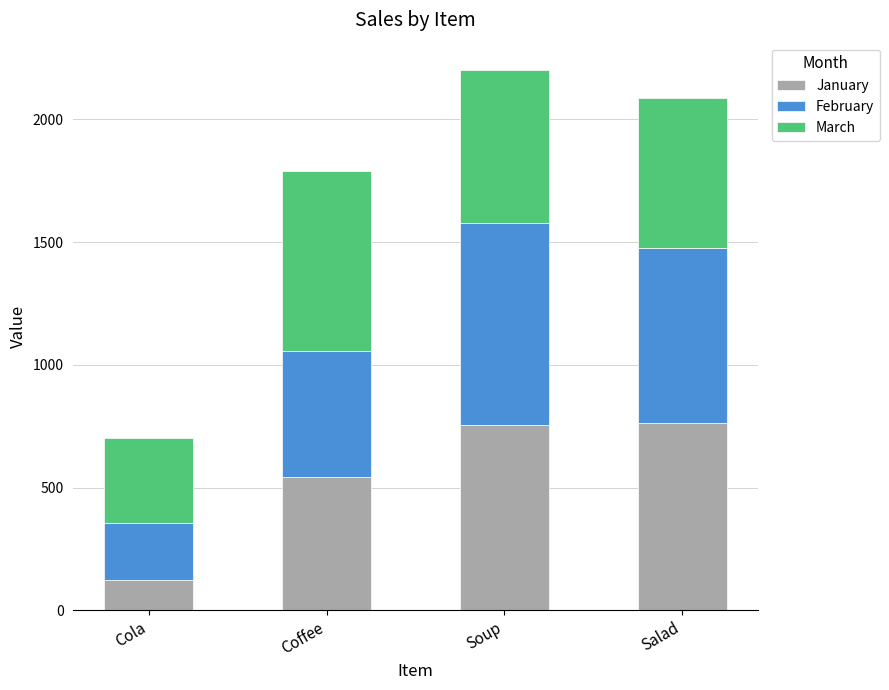

The value of January at Salad is 1142. True or false?

False